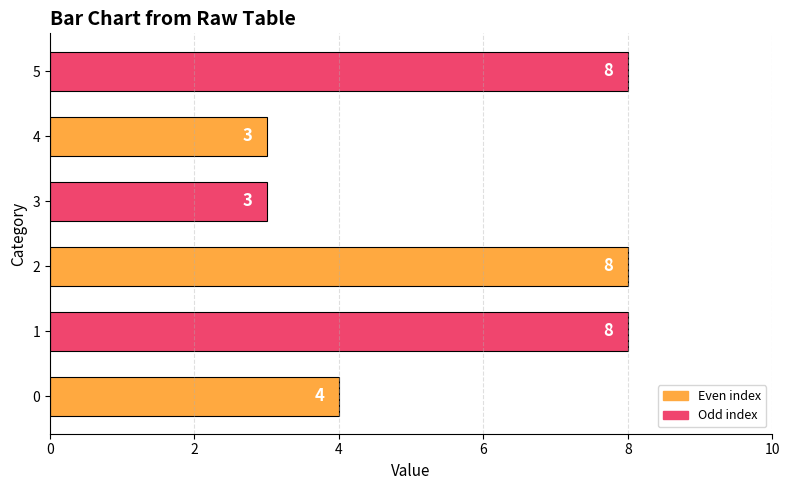

Is it true that the value at 3 is 3?

True